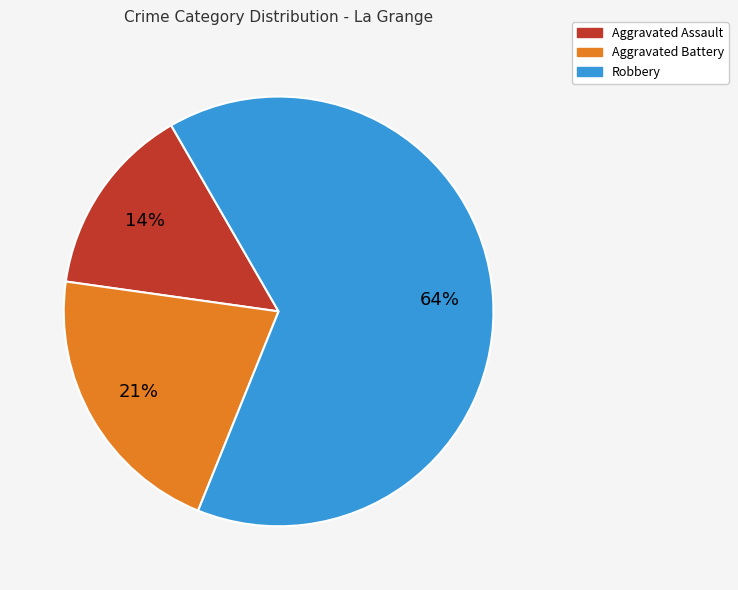

Is there any slice that represents more than half of the pie?

Yes